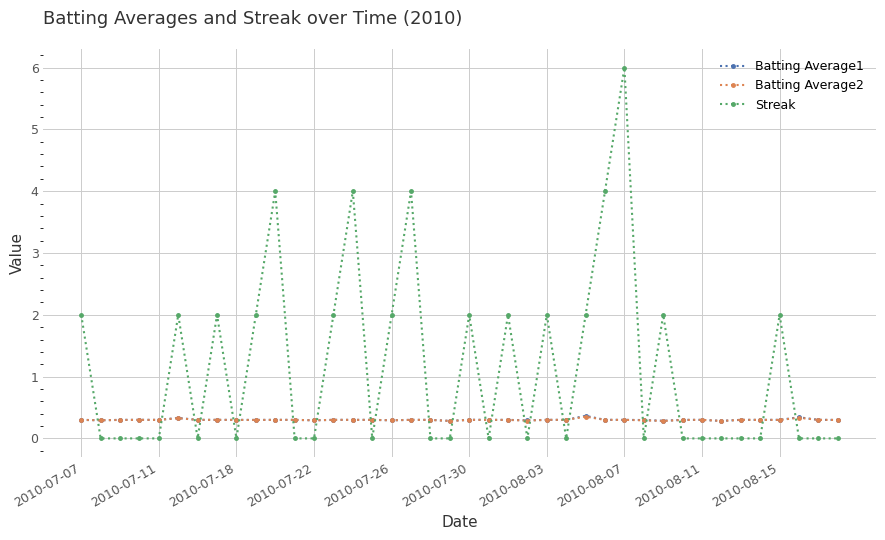

Which series has the largest total across all categories?

Streak